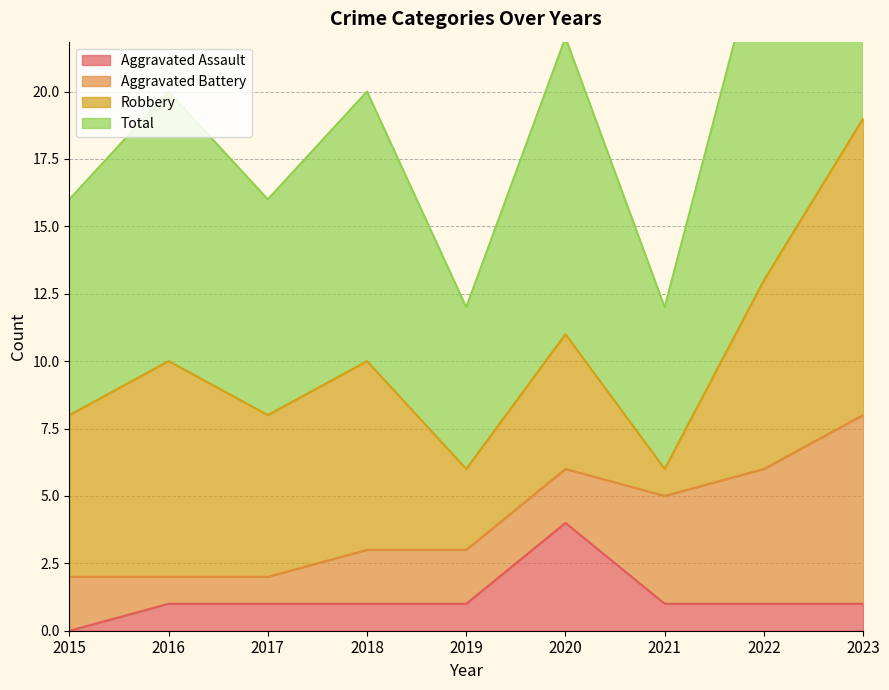

What is the maximum value for Aggravated Assault?

4